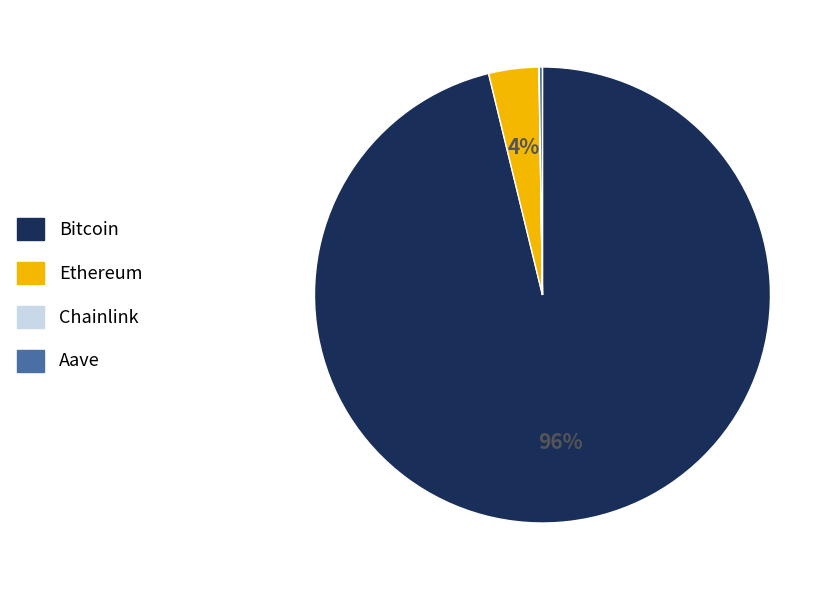

What is the largest slice in the pie chart?

Bitcoin